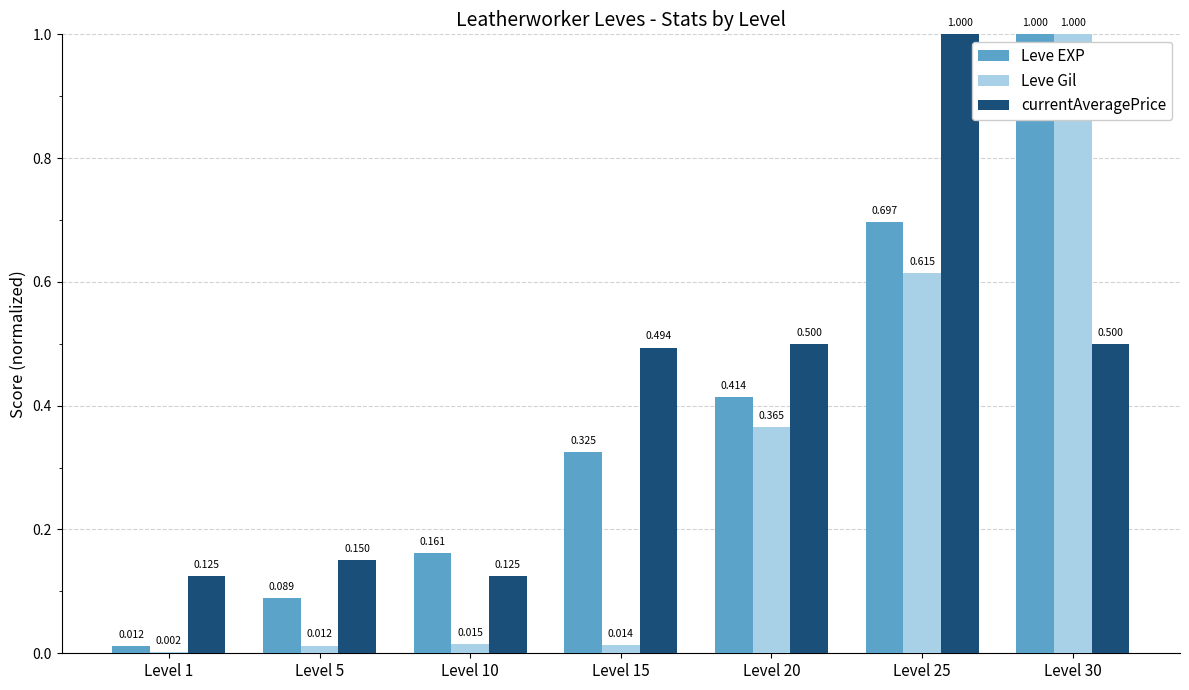

Which series changed the most between Level 1 and Level 10?

Leve EXP